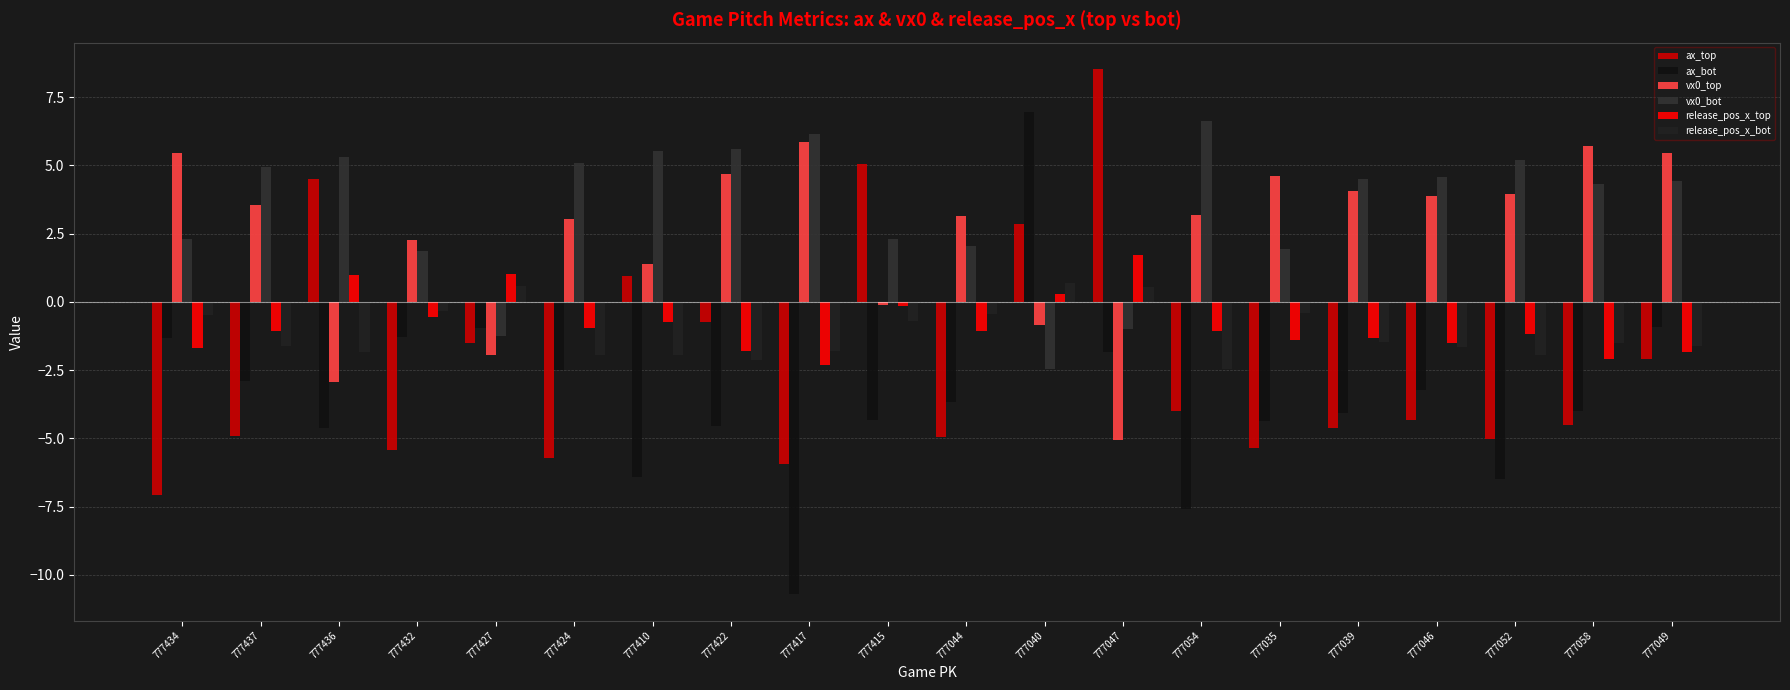

Read the release_pos_x_bot value at 777427.

0.6